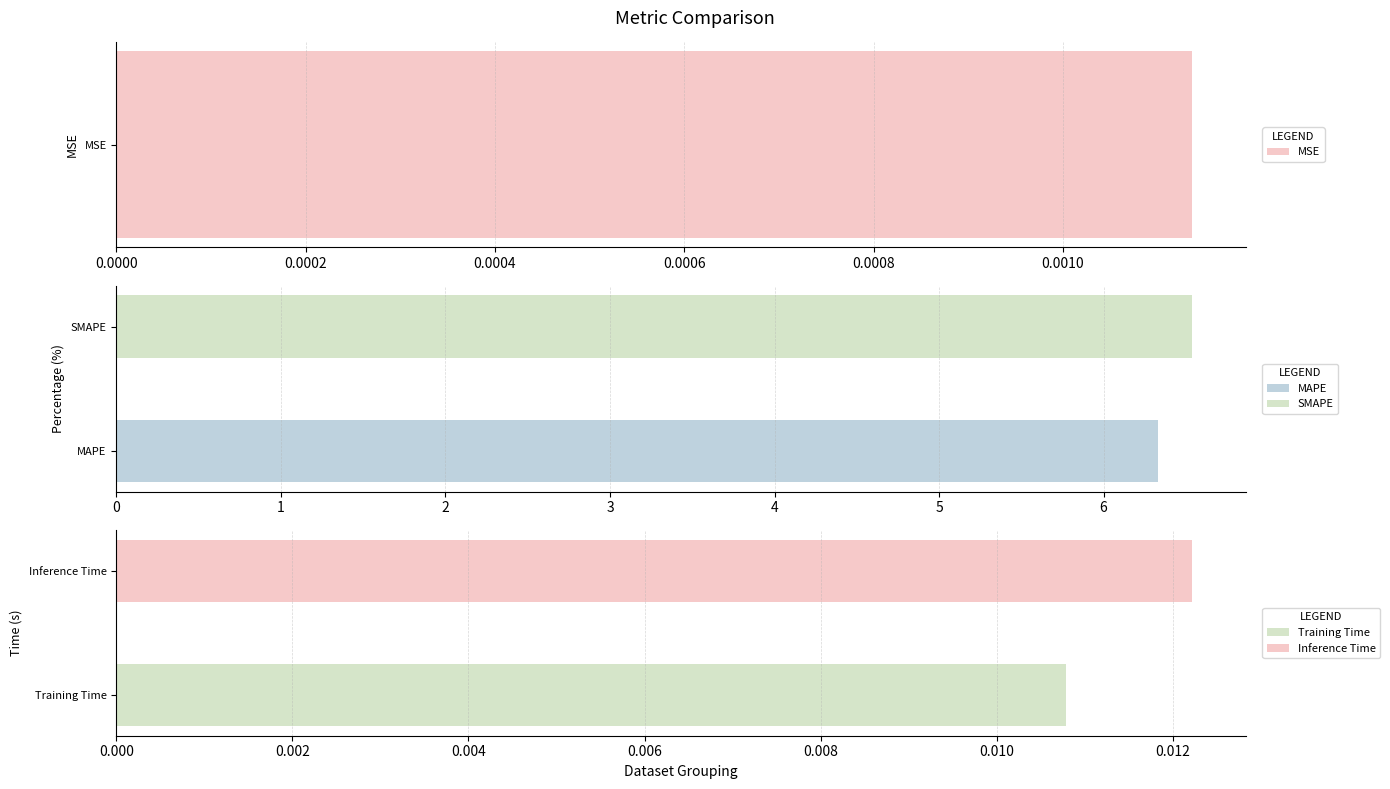

List the labels in order of value, largest first.

SMAPE, MAPE, Inference Time, Training Time, MSE